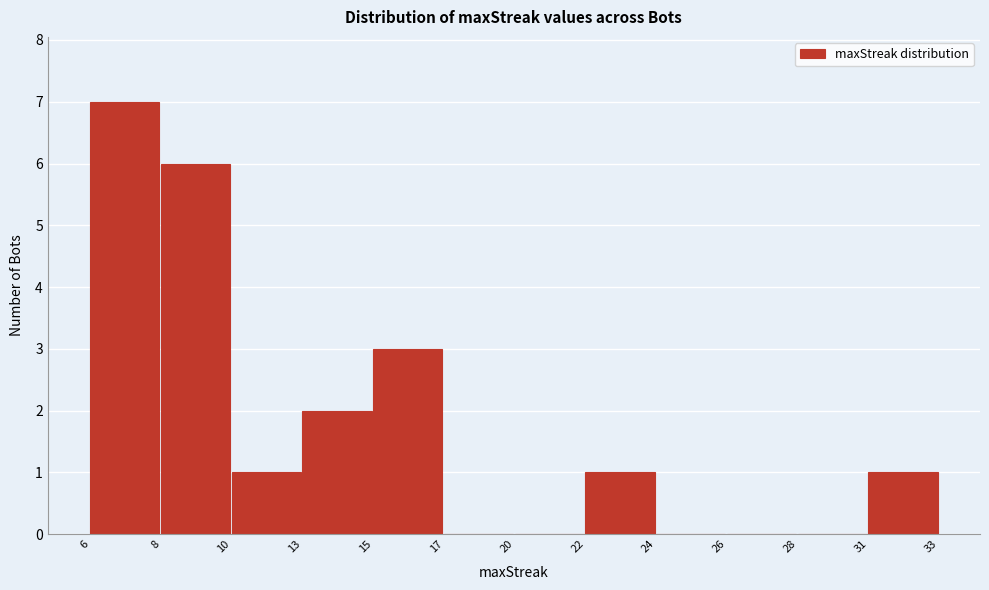

Reading right to left, extract all data points from this chart.

31=1	28=0	26=0	24=0	22=1	20=0	17=0	15=3	13=2	10=1	8=6	6=7